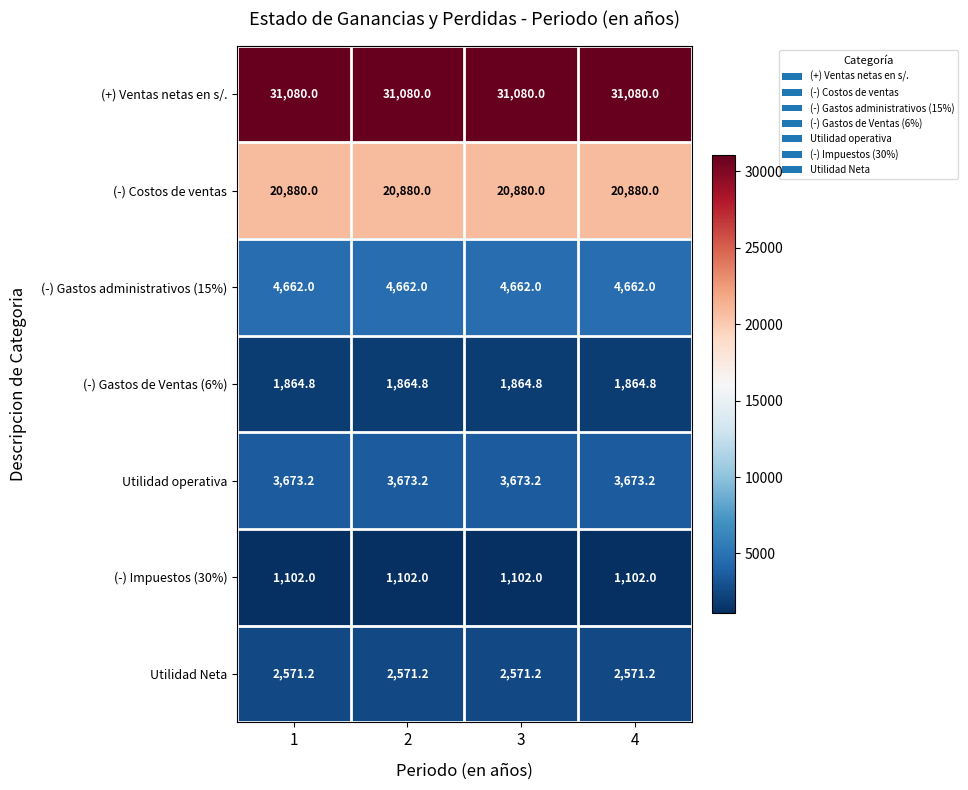

What is the difference between the highest and lowest values at 3?

29978.0